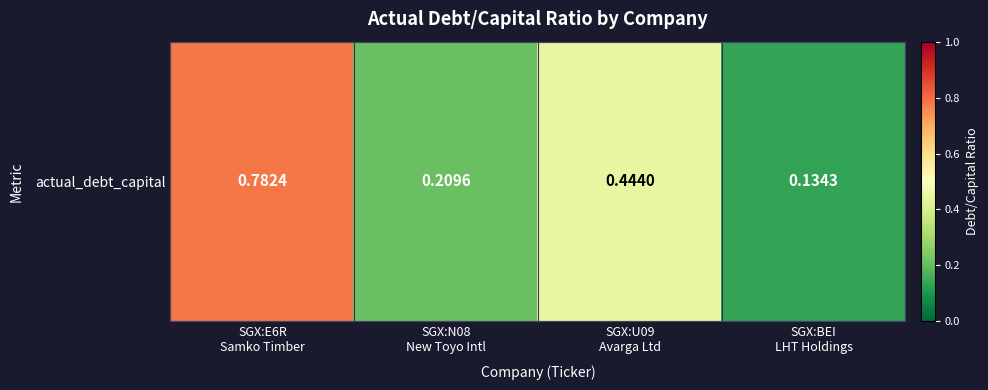

Rank the categories by value from lowest to highest.

SGX:BEI
LHT Holdings, SGX:N08
New Toyo Intl, SGX:U09
Avarga Ltd, SGX:E6R
Samko Timber